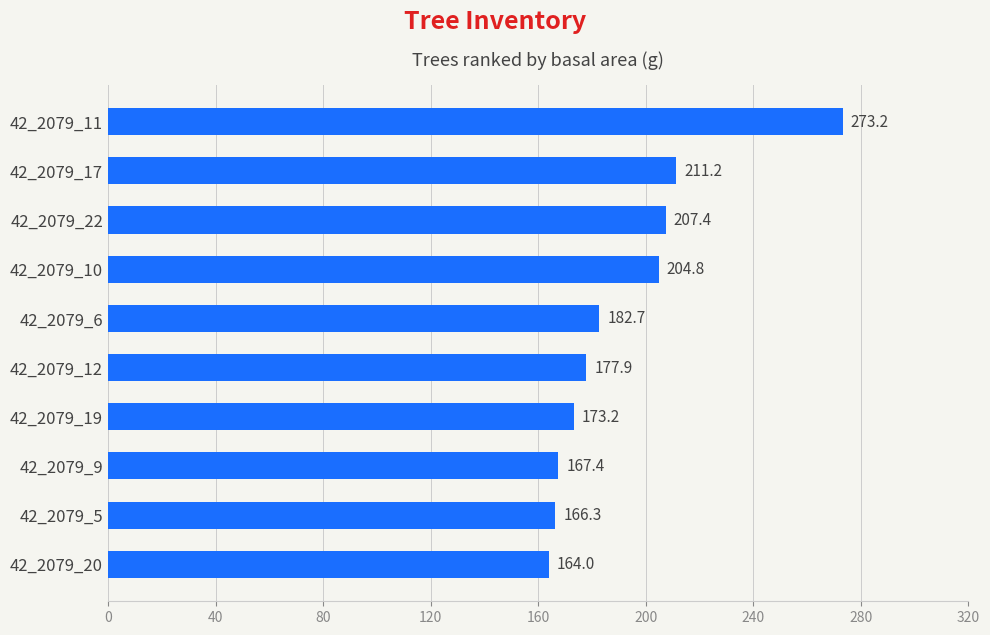

What is the difference between the maximum and second lowest values?

106.9